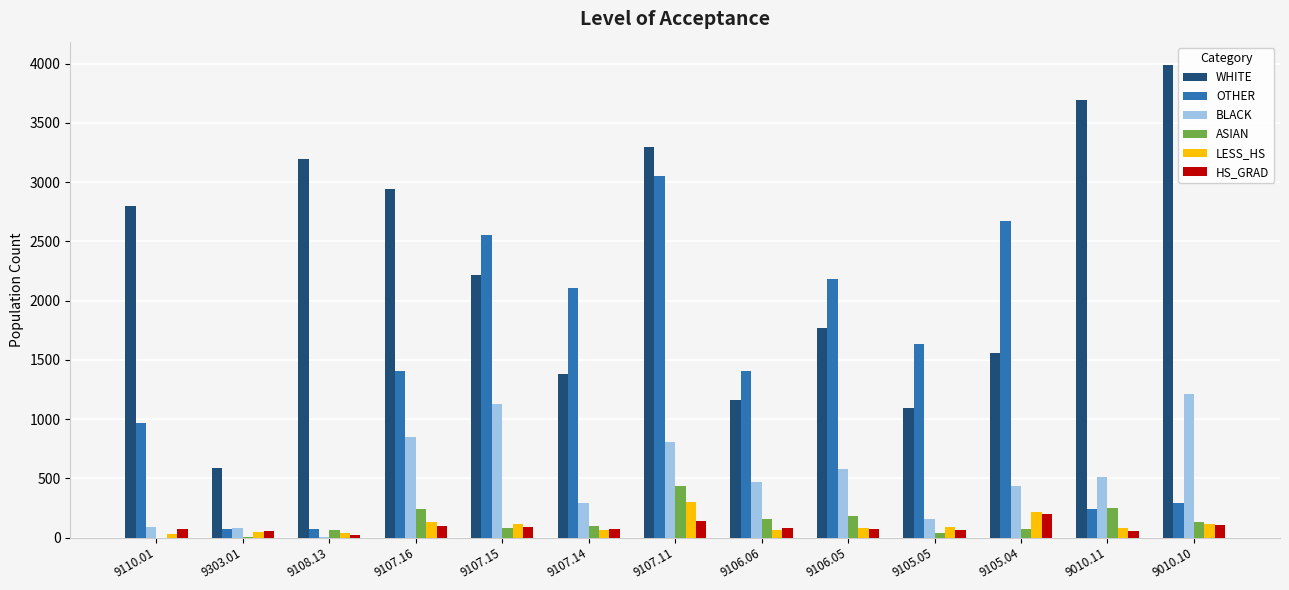

At which label does WHITE reach its peak?

9010.10